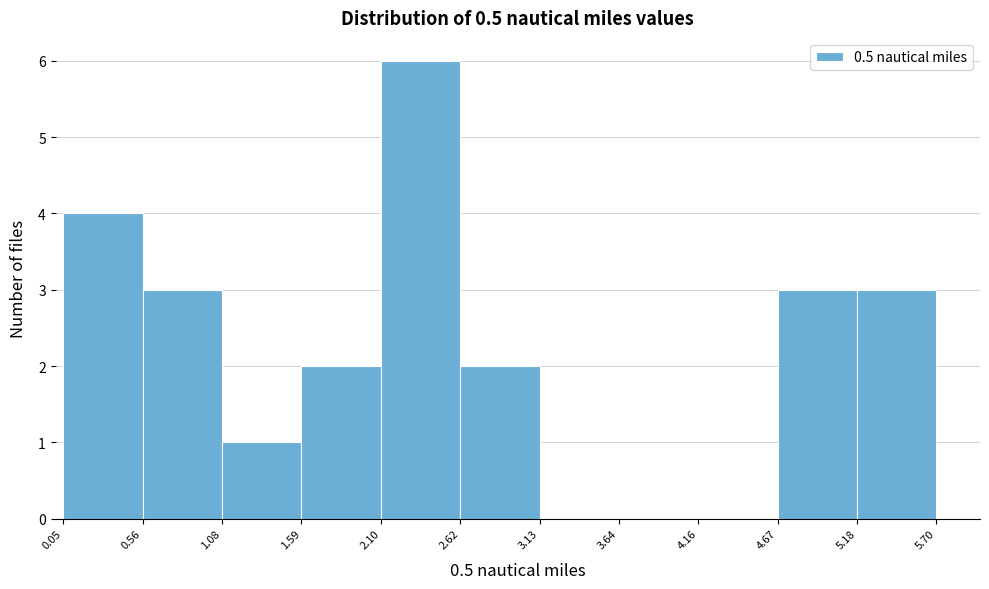

Reading left to right, transcribe this chart: for each bar, give the range it covers on the x-axis and its height. The values are not printed on the chart, so give them approximately, as read against the axis.

0.05 to 0.56: 4
0.56 to 1.08: 3
1.08 to 1.59: 1
1.59 to 2.10: 2
2.10 to 2.62: 6
2.62 to 3.13: 2
3.13 to 3.64: 0
3.64 to 4.16: 0
4.16 to 4.67: 0
4.67 to 5.18: 3
5.18 to 5.70: 3